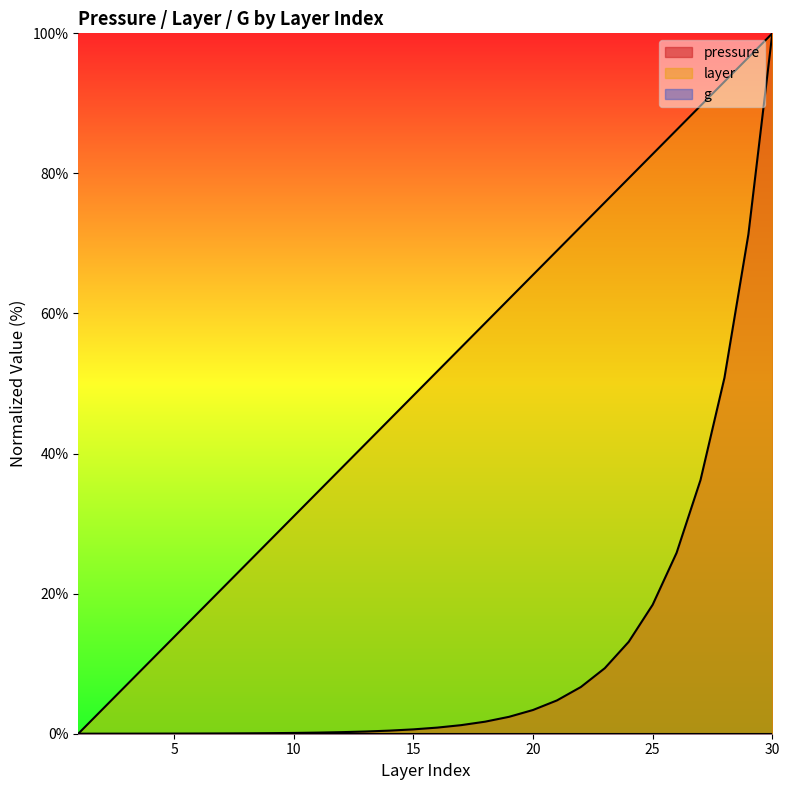

At which label does layer reach its peak?

30